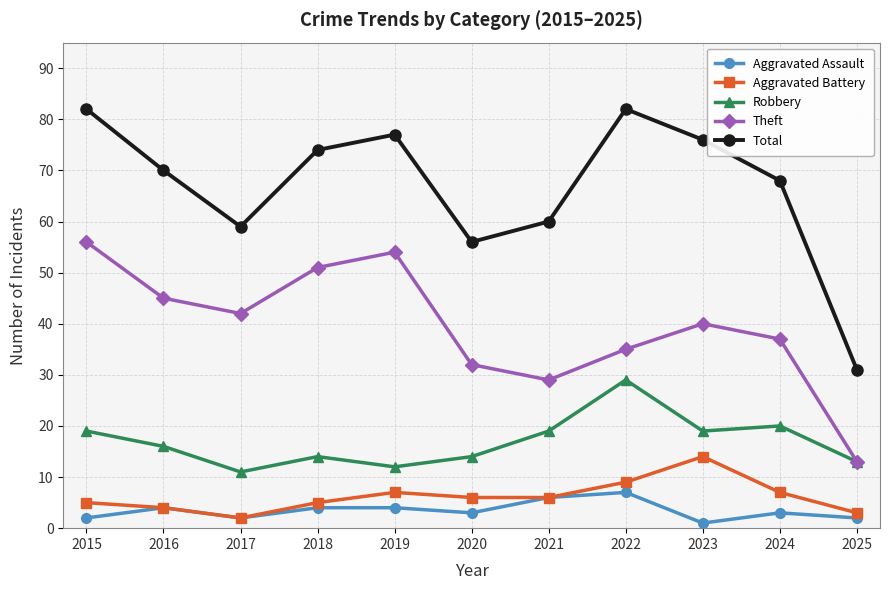

What is the value of the Total point at the 9th from the left?

76